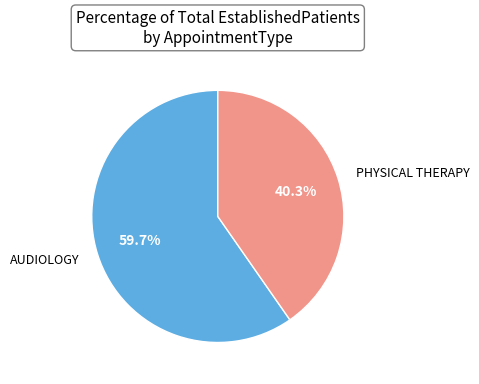

Is there a majority slice in this chart?

Yes